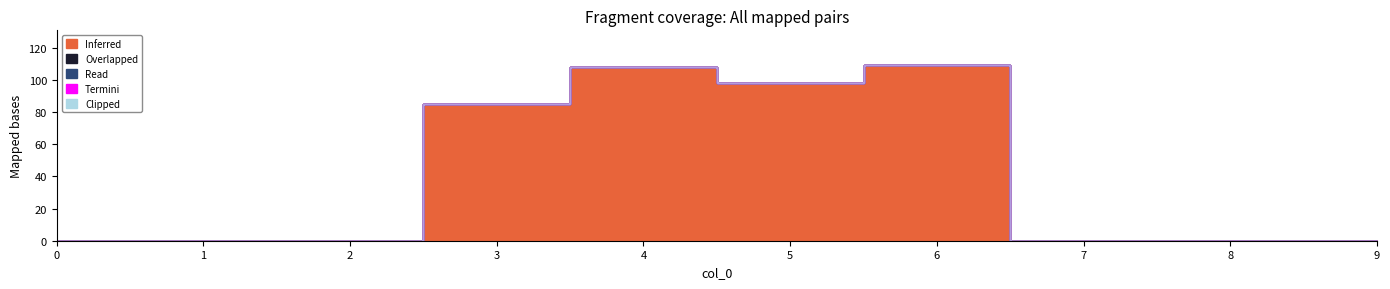

The Overlapped series shows 0 at 8. True or false?

True